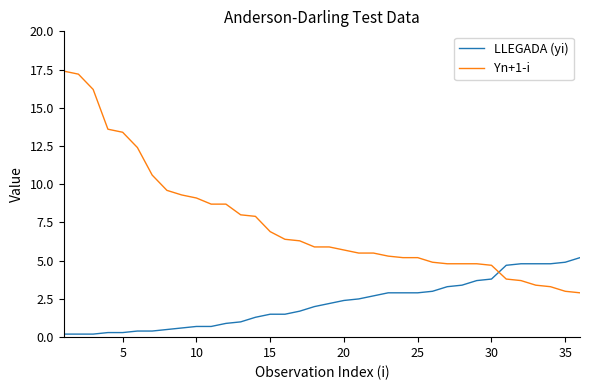

What is the highest value of the LLEGADA (yi) series?

5.2